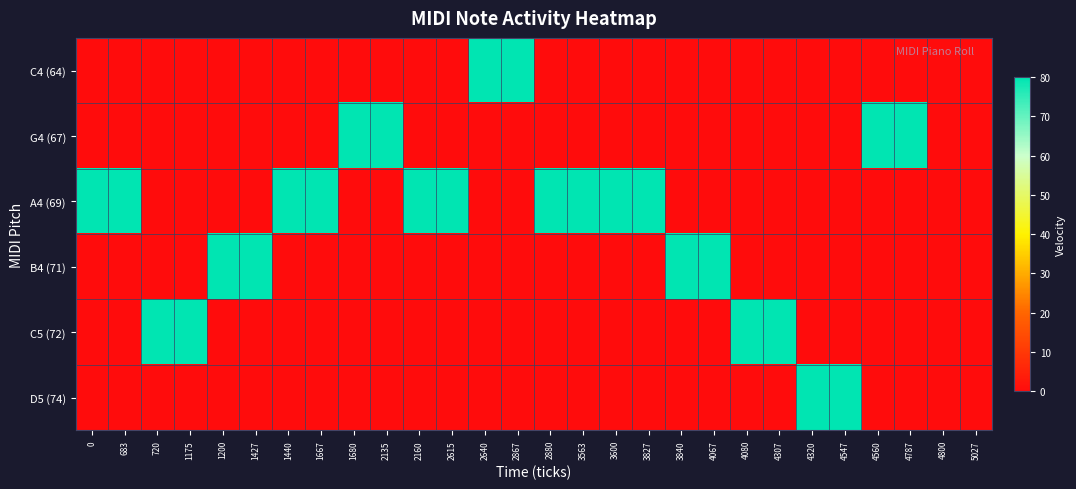

Between 720 and 1440, which series saw the biggest shift?

A4 (69)